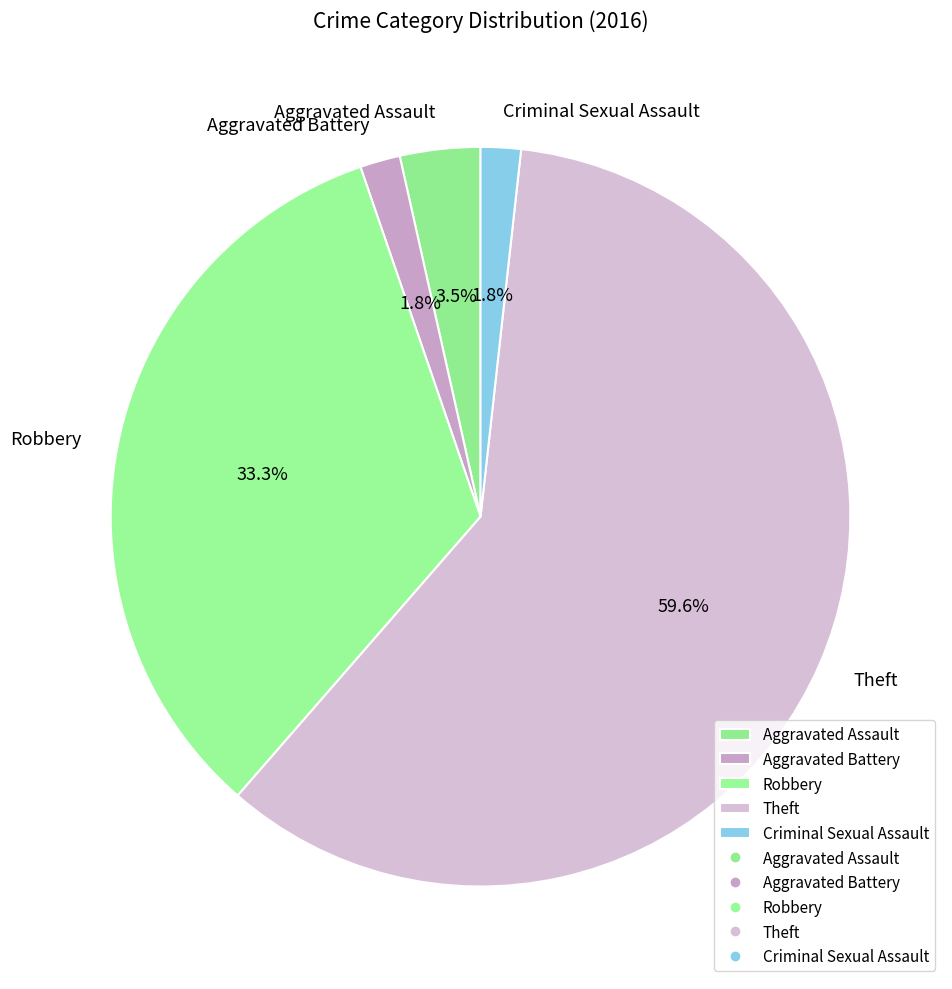

To the nearest percent, what portion does Theft represent?

60%